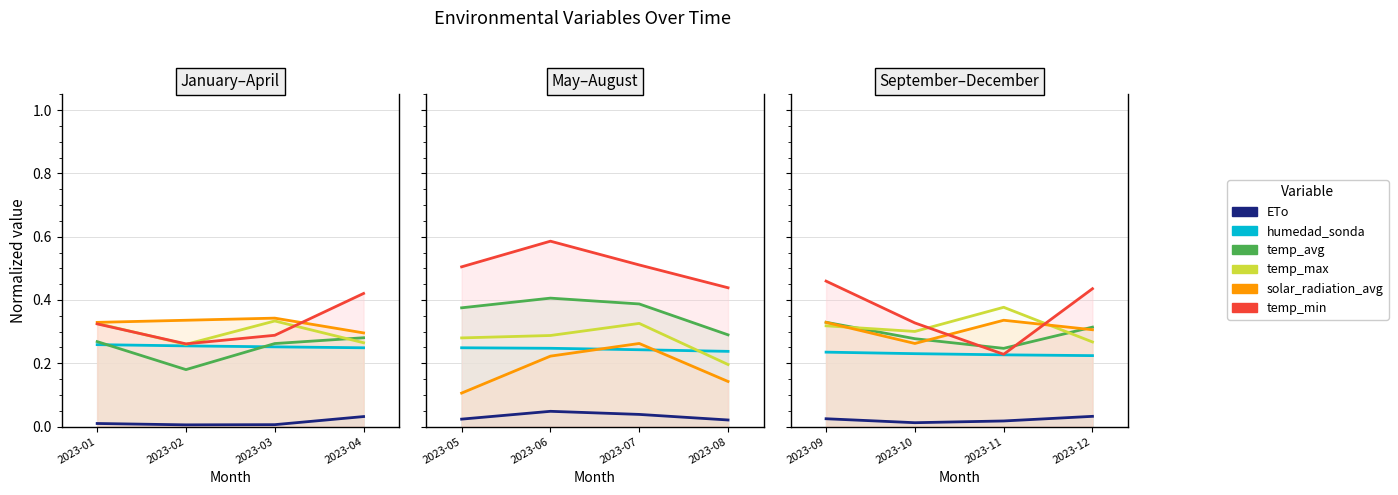

What is the value of the temp_avg point at the 4th from the left?

0.3